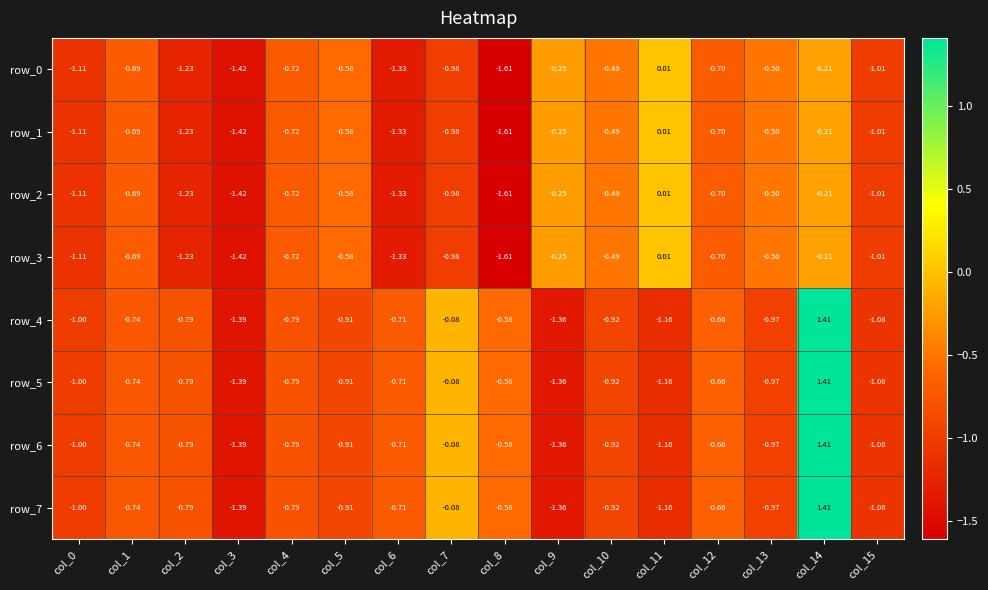

How many distinct data groups are displayed?

8